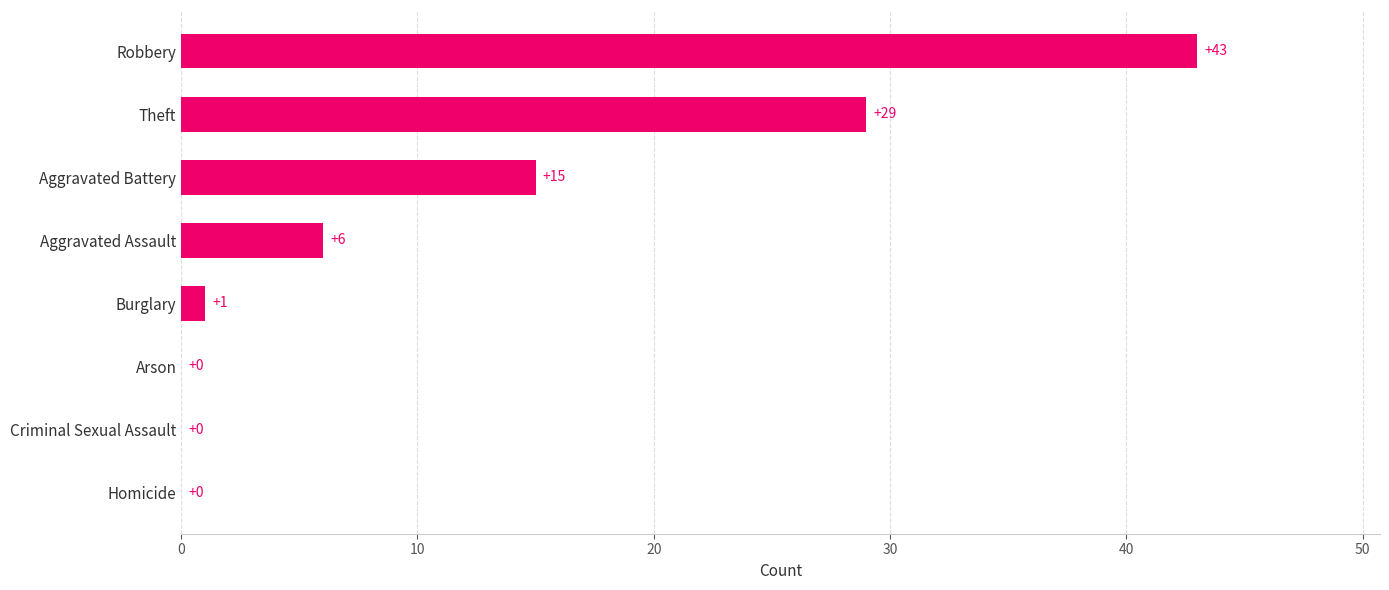

How many values are above zero?

5